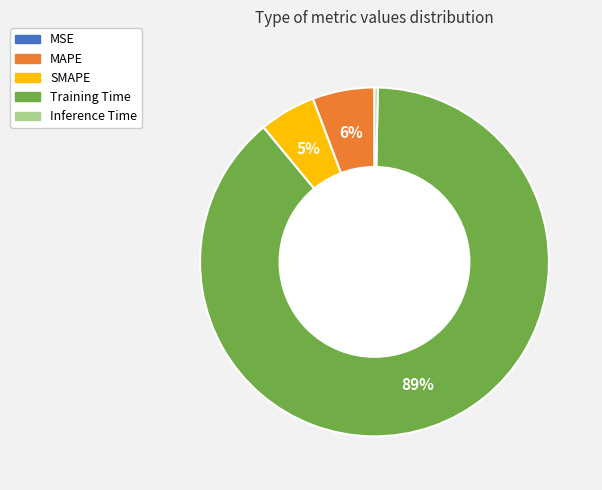

Which slice is the largest?

Training Time